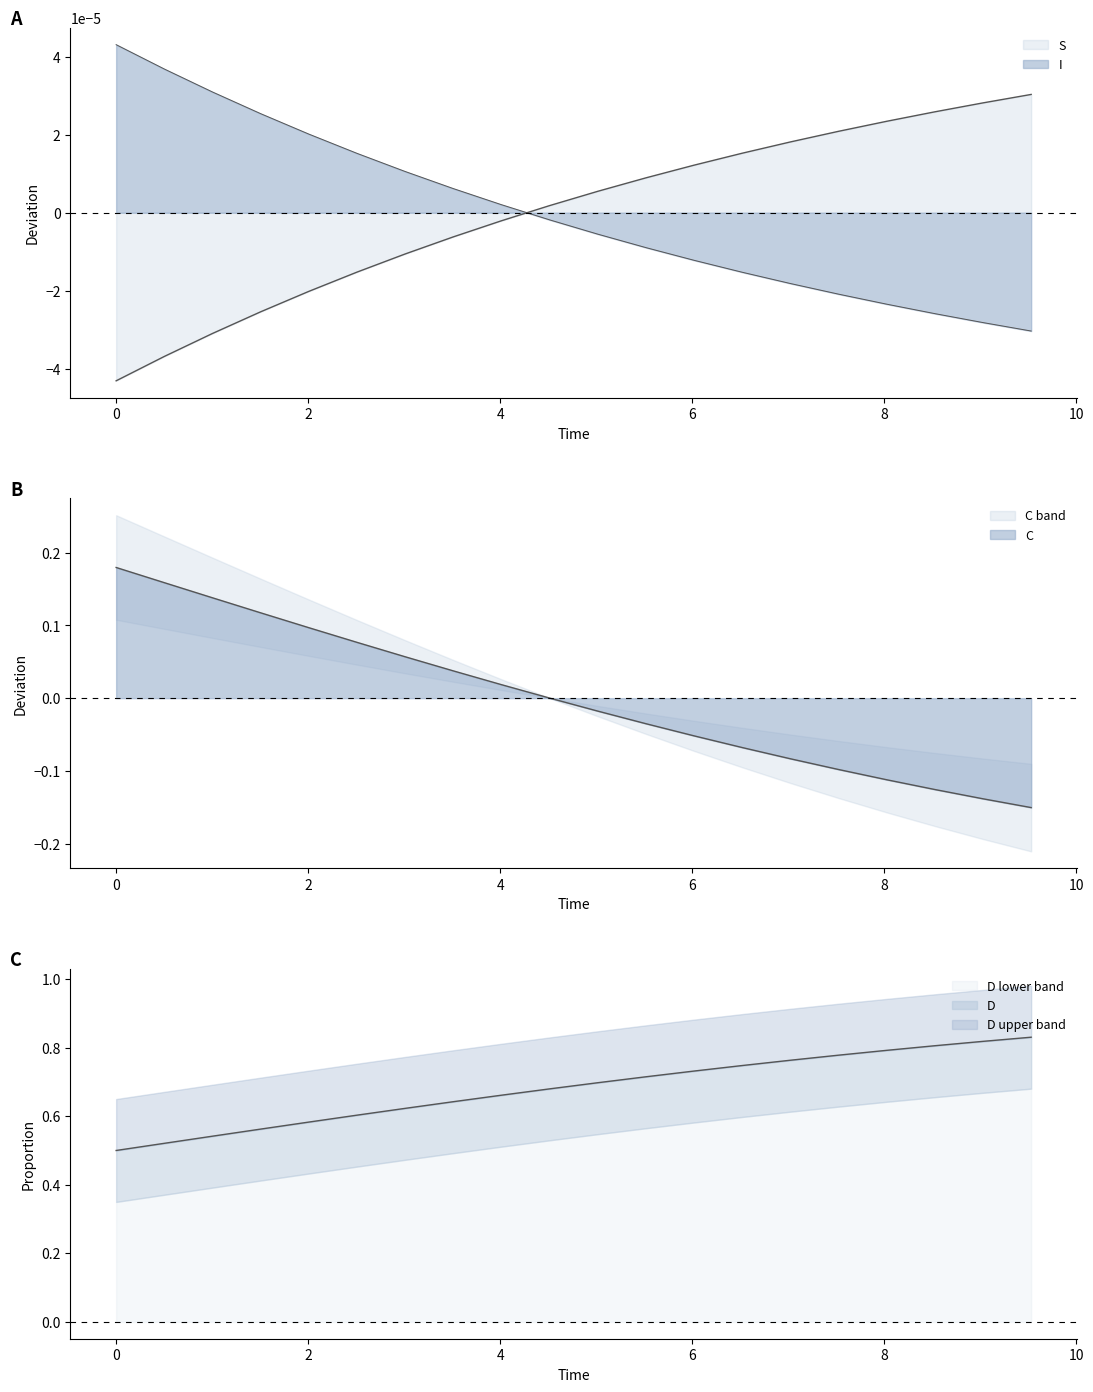

Rank the categories by D value from lowest to highest.

0.0, 0.5016722408026756, 1.0033444816053512, 1.5050167224080266, 2.0066889632107023, 2.508361204013378, 3.0100334448160533, 3.511705685618729, 4.013377926421405, 4.51505016722408, 5.016722408026756, 5.518394648829432, 6.020066889632107, 6.521739130434782, 7.023411371237458, 7.525083612040134, 8.02675585284281, 8.528428093645484, 9.03010033444816, 9.531772575250836